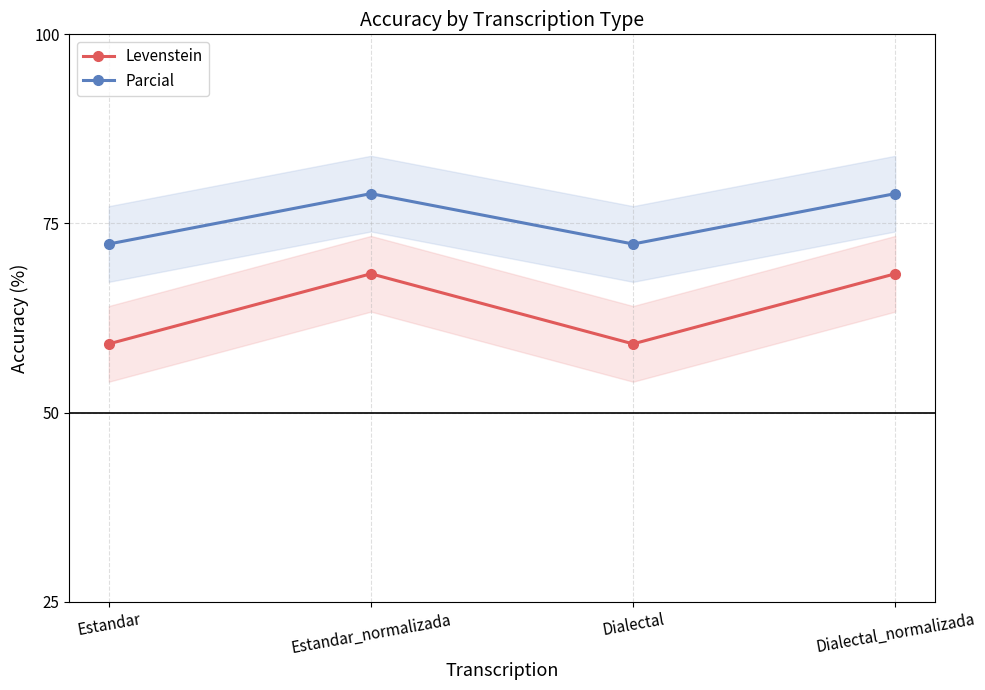

Where is the first local minimum for Parcial?

Dialectal